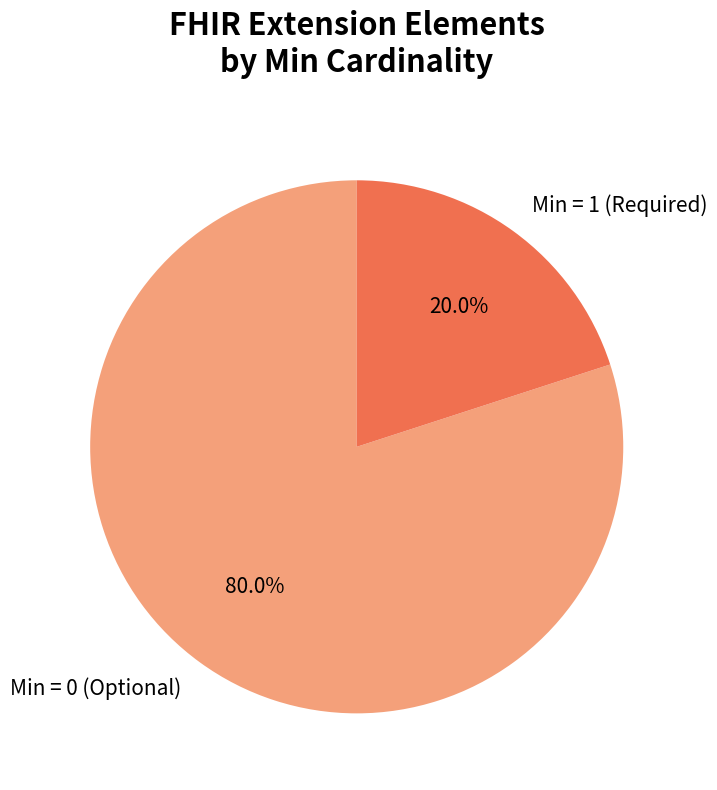

Rank the categories by value from highest to lowest.

Min = 0 (Optional), Min = 1 (Required)